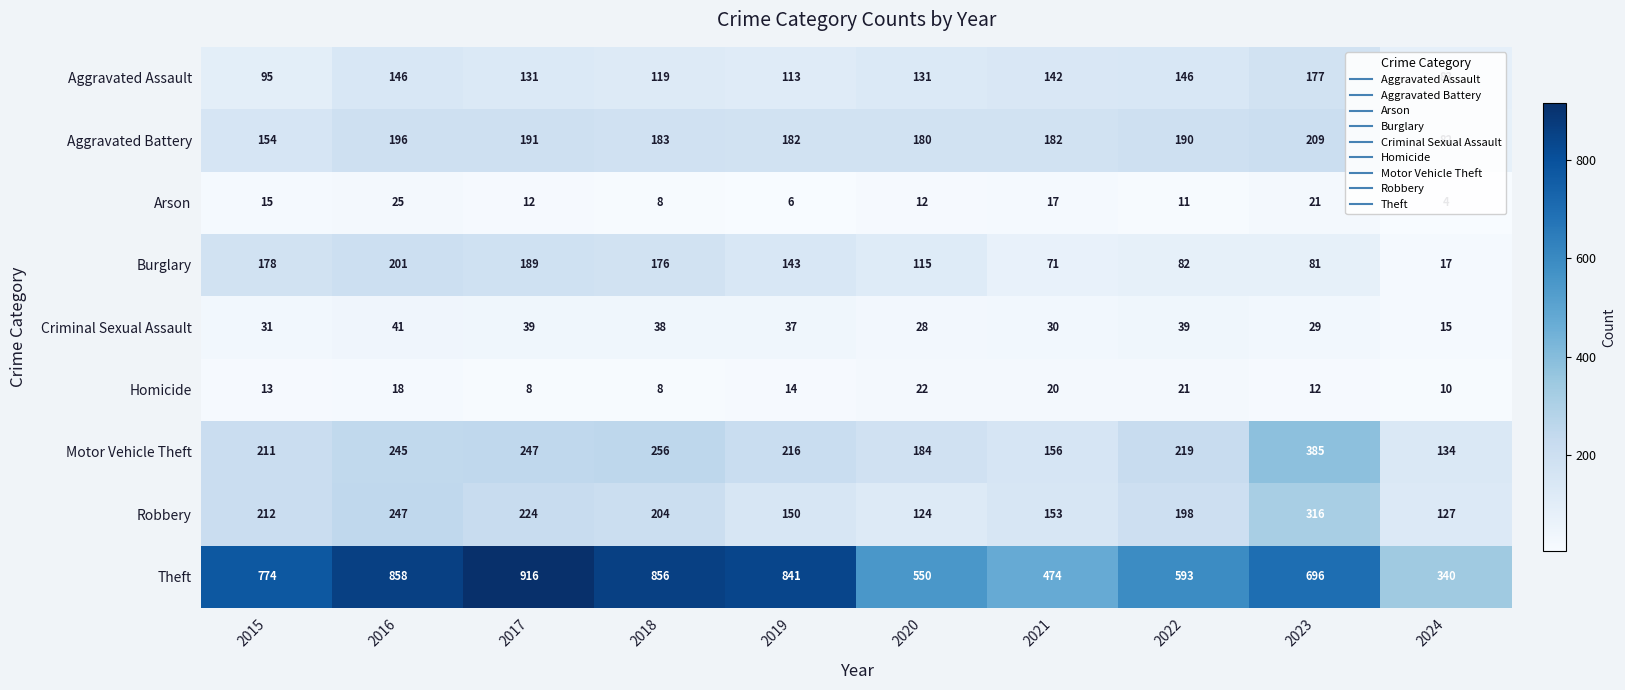

The value of Aggravated Assault at 2017 is 171. True or false?

False